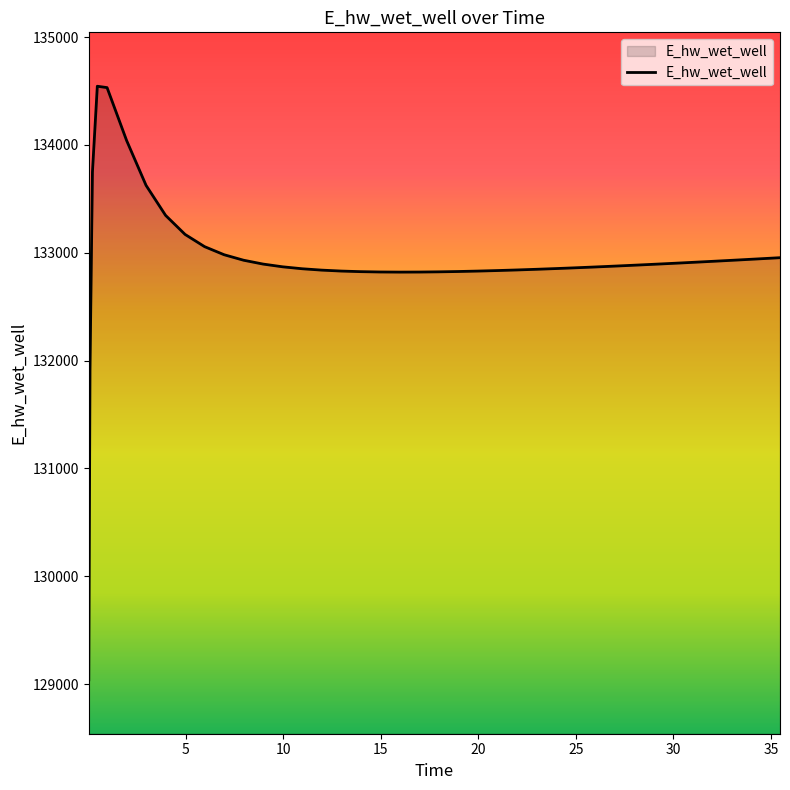

What is the maximum value shown in the chart?

134544.0